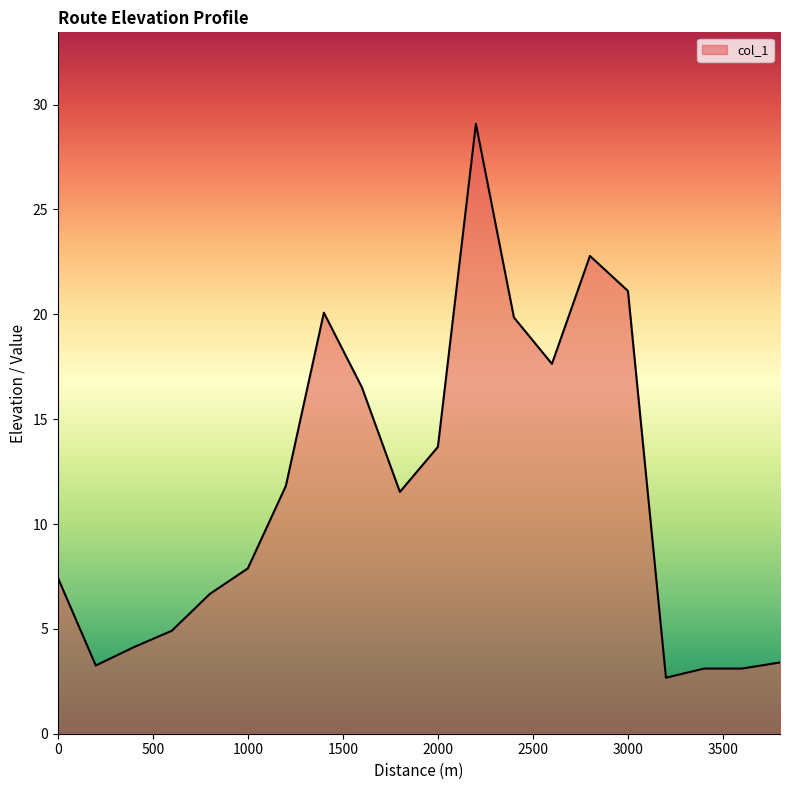

What is the greatest value displayed?

29.1